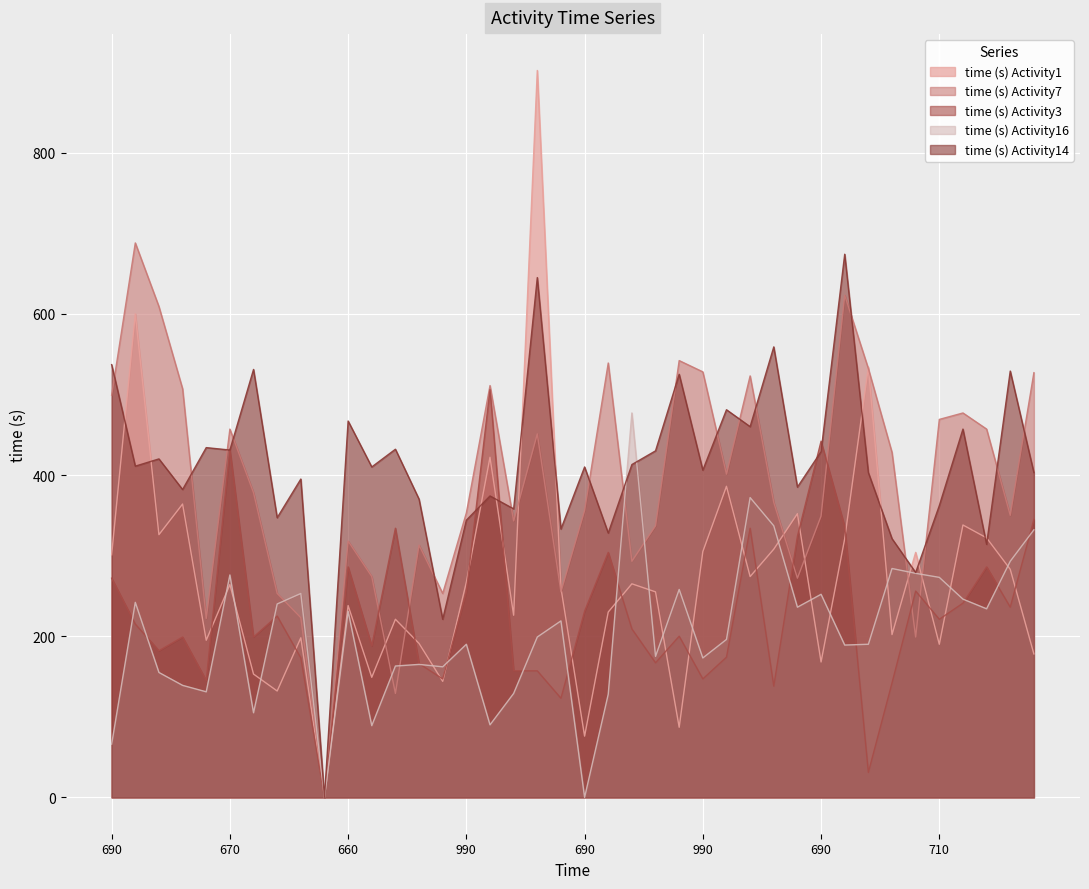

Which series has the largest total across all categories?

time (s) Activity14